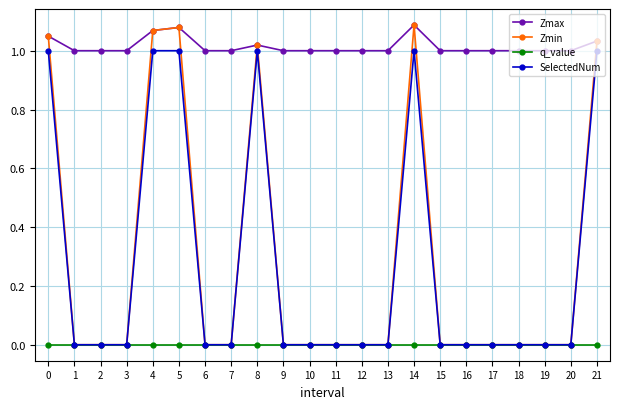

Which series changed the most between 9 and 14?

Zmin